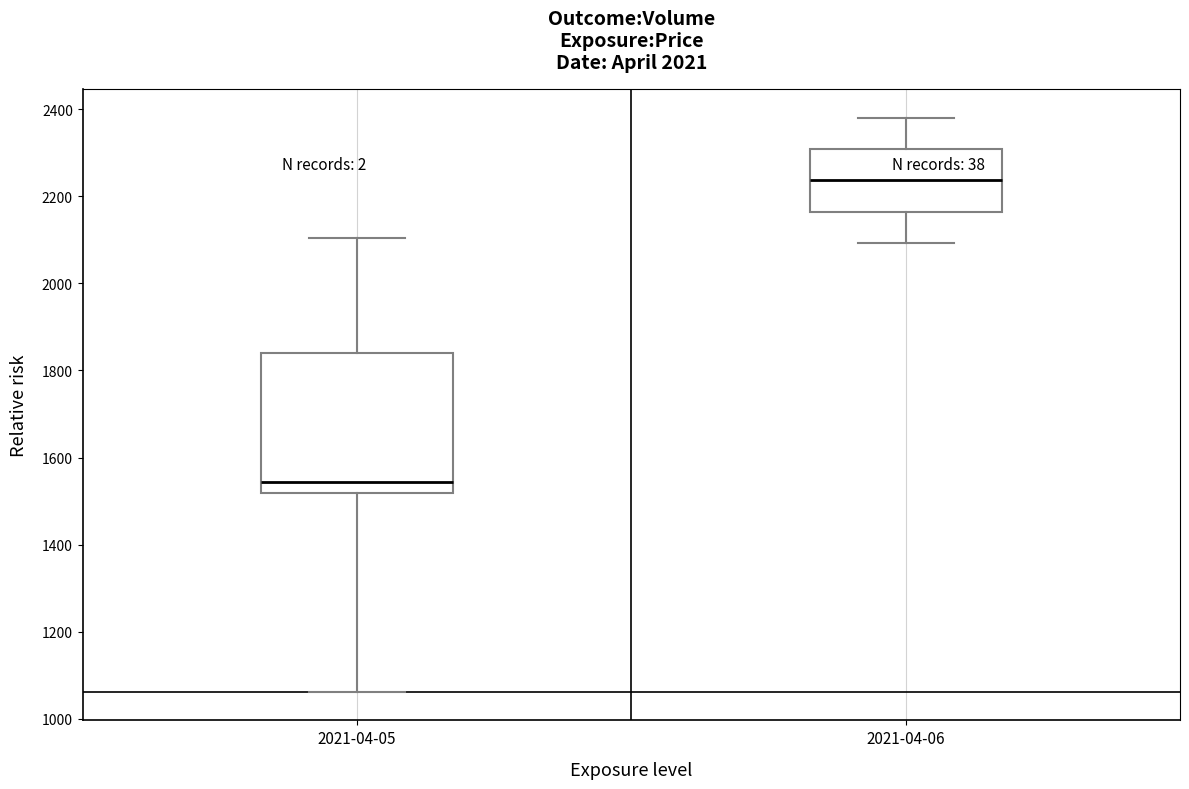

Which box's median line is the lowest?

2021-04-05